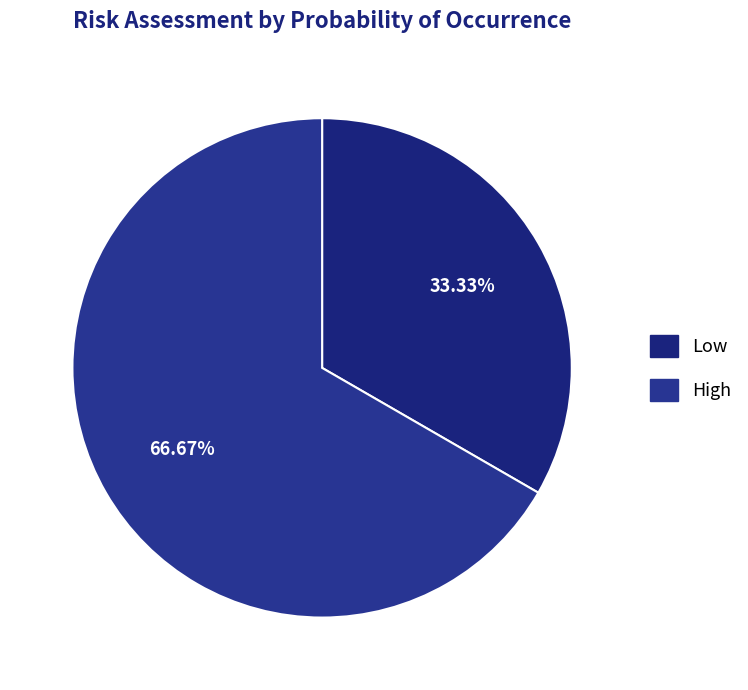

What is the change in value from Low to High?

+1